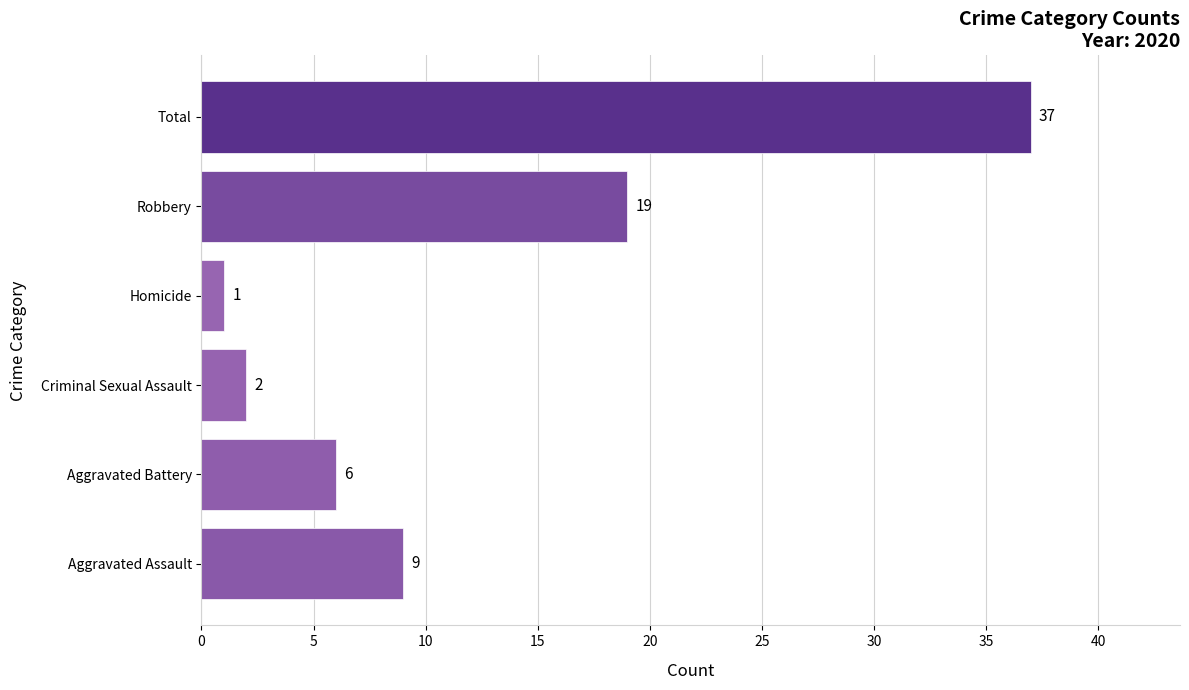

True or false: the data shows 31 at Robbery.

False